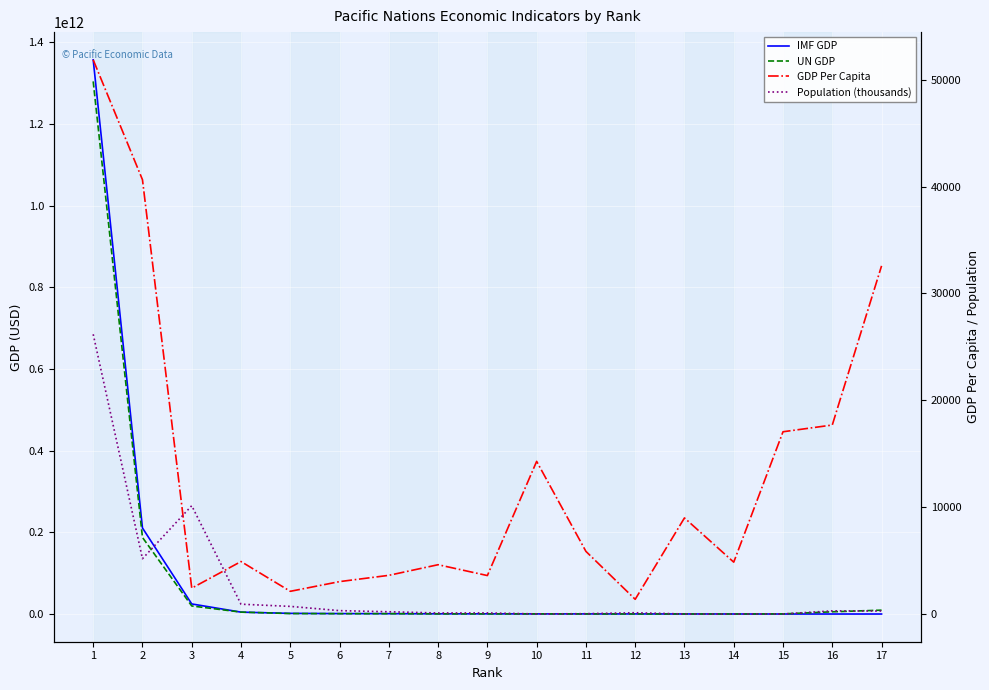

True or false: IMF GDP has a value of 994000000.0 at 6.

True